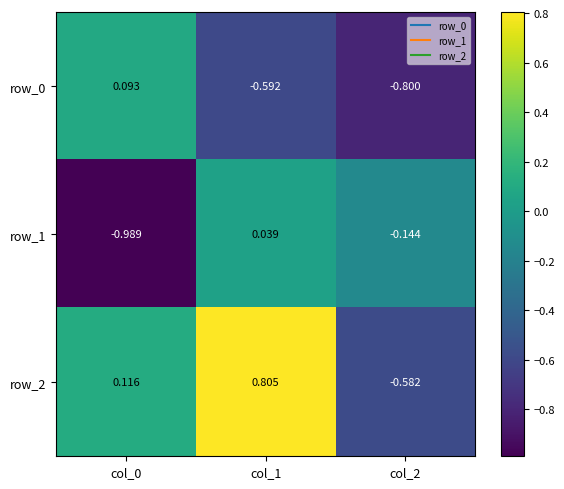

List the series in order of their peak value, highest first.

row_2, row_0, row_1